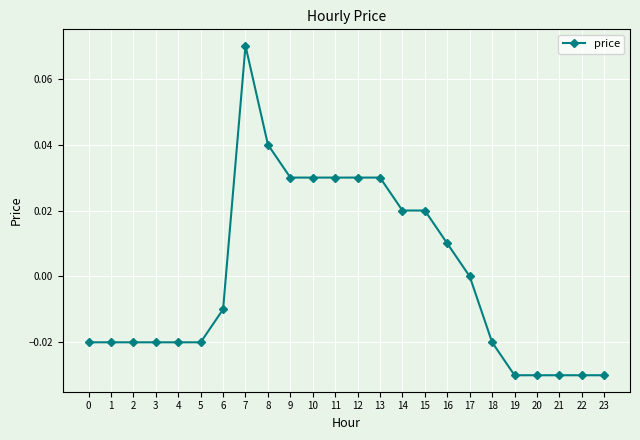

True or false: the data has more than 0 interior local peaks.

True